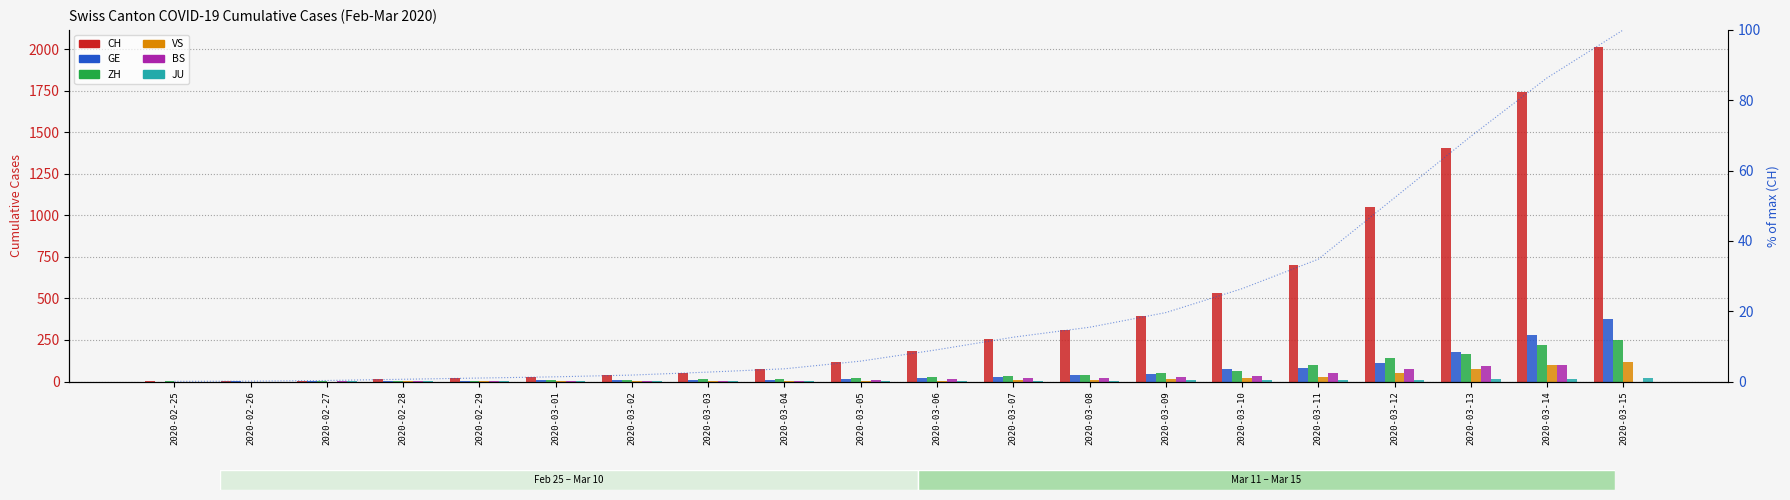

Which series changed the most between 2020-03-01 and 2020-03-12?

CH